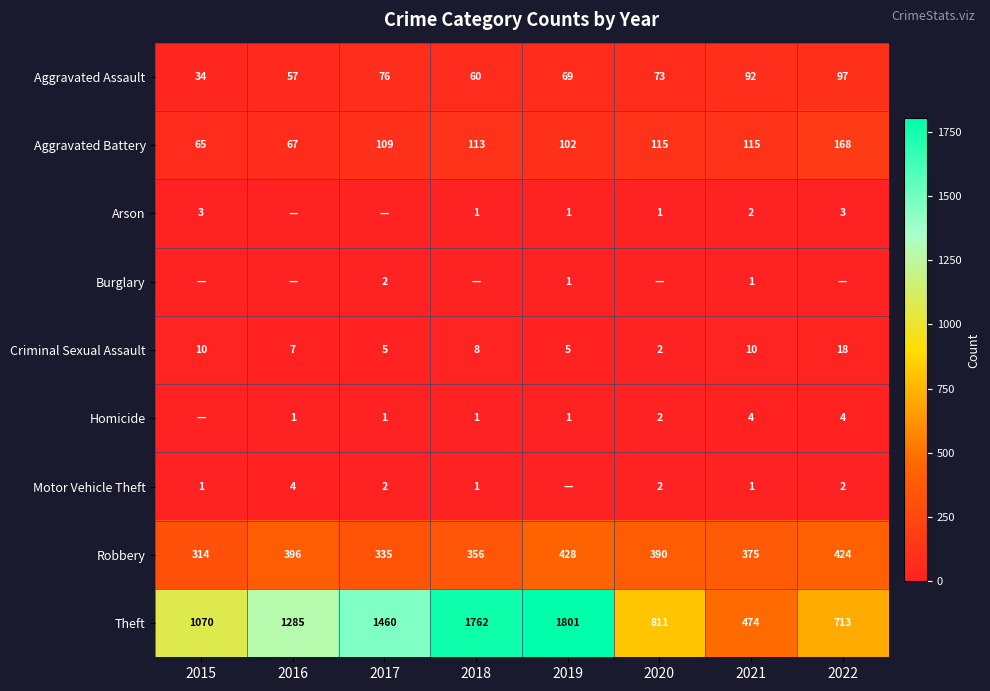

At which label does Criminal Sexual Assault first exceed 8?

2015